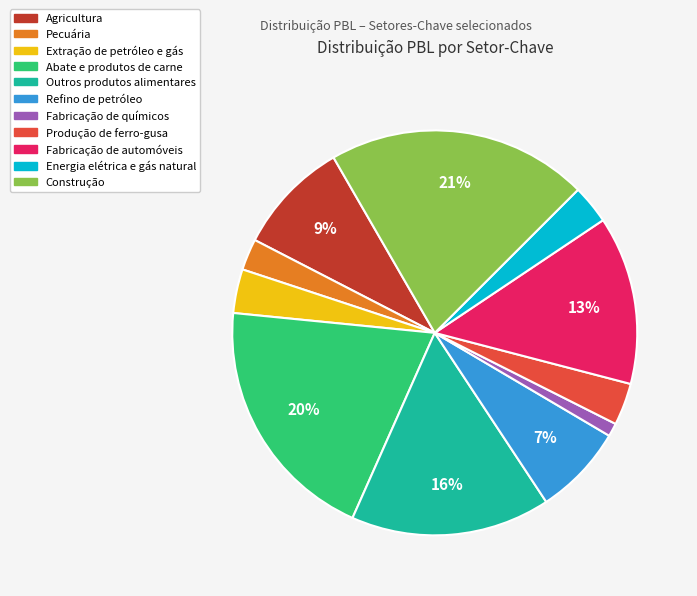

Combined, do Extração de petróleo e gás and Agricultura account for over 50%?

No